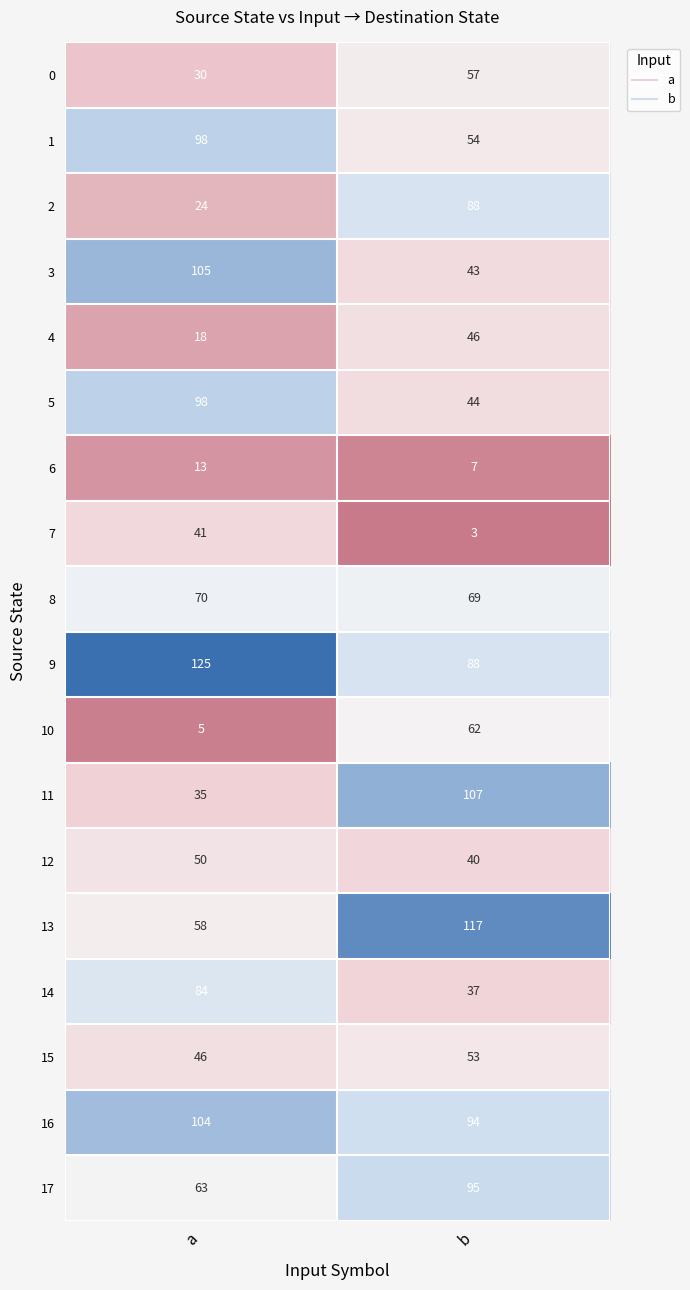

How many data points does each series have?

2